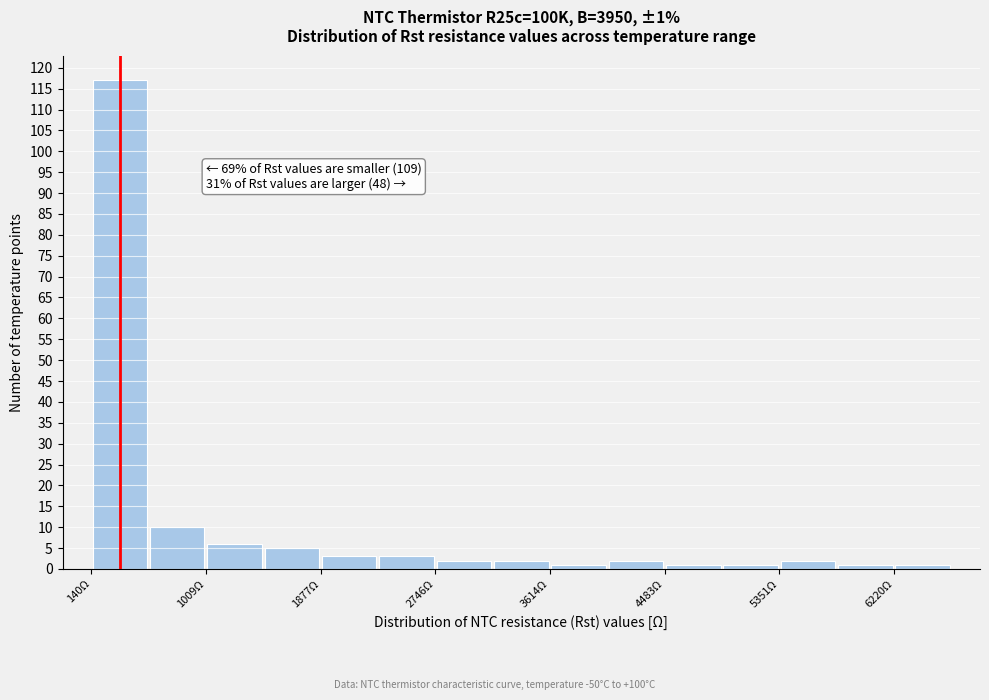

Over which range of the x-axis is the bar tallest?

100 to 600